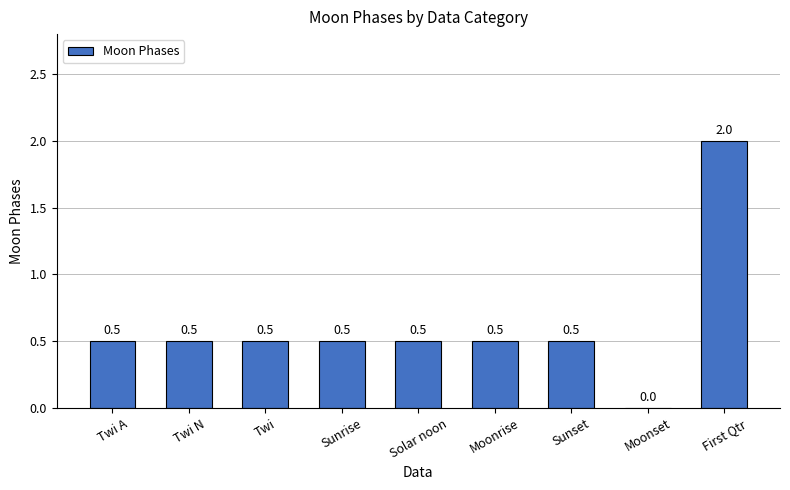

What is the sum of all values?

5.5